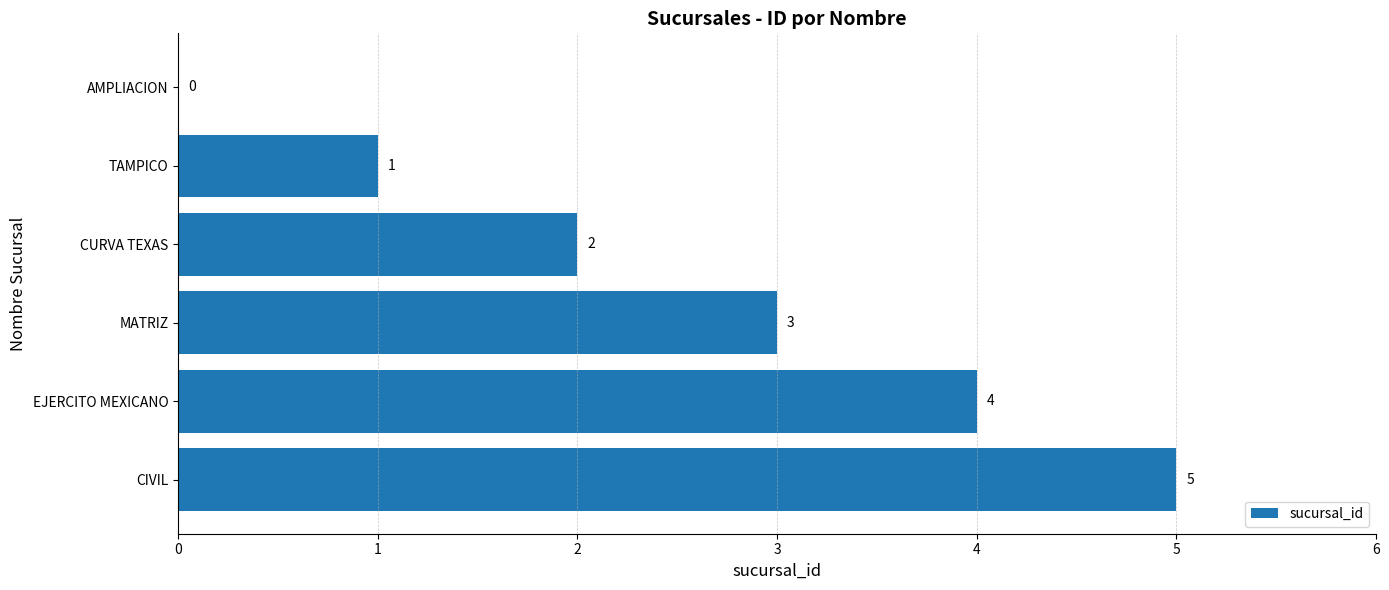

What is the sum of the values at EJERCITO MEXICANO and TAMPICO?

5